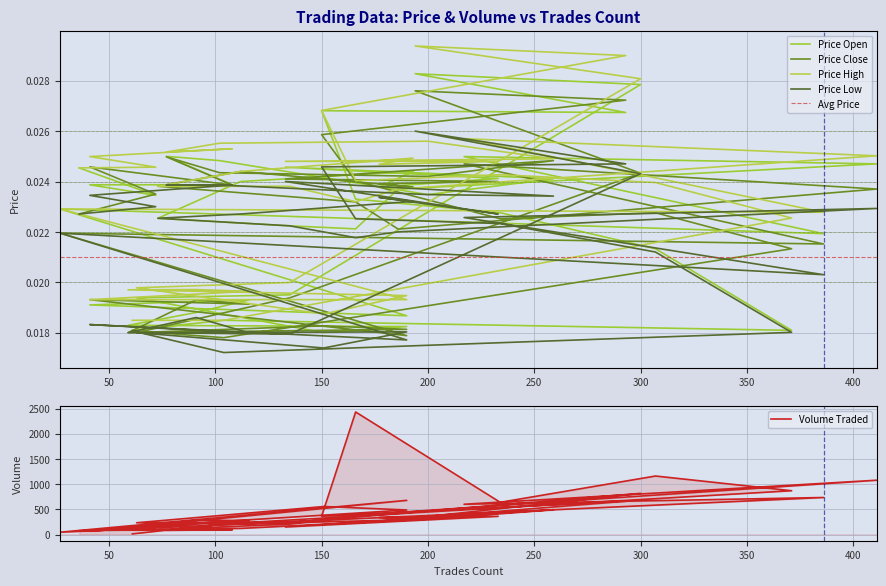

At which label does price_high reach its peak?

194